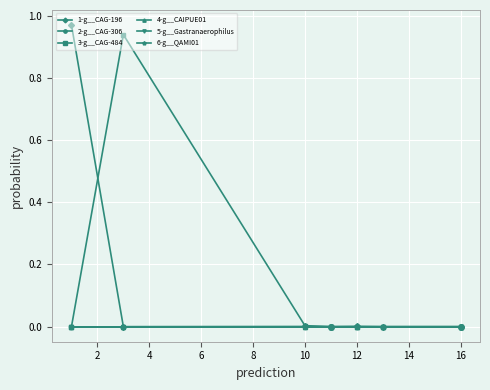

List the series in order of their peak value, highest first.

1-g__CAG-196, 3-g__CAG-484, 2-g__CAG-306, 4-g__CAIPUE01, 5-g__Gastranaerophilus, 6-g__QAMI01